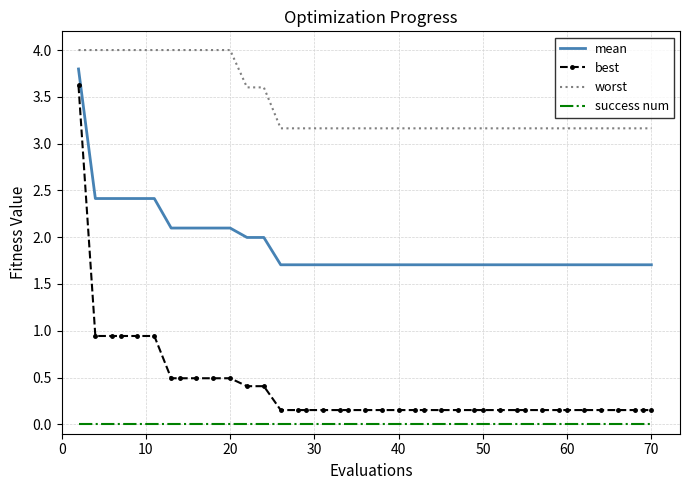

Which series has the largest total across all categories?

worst